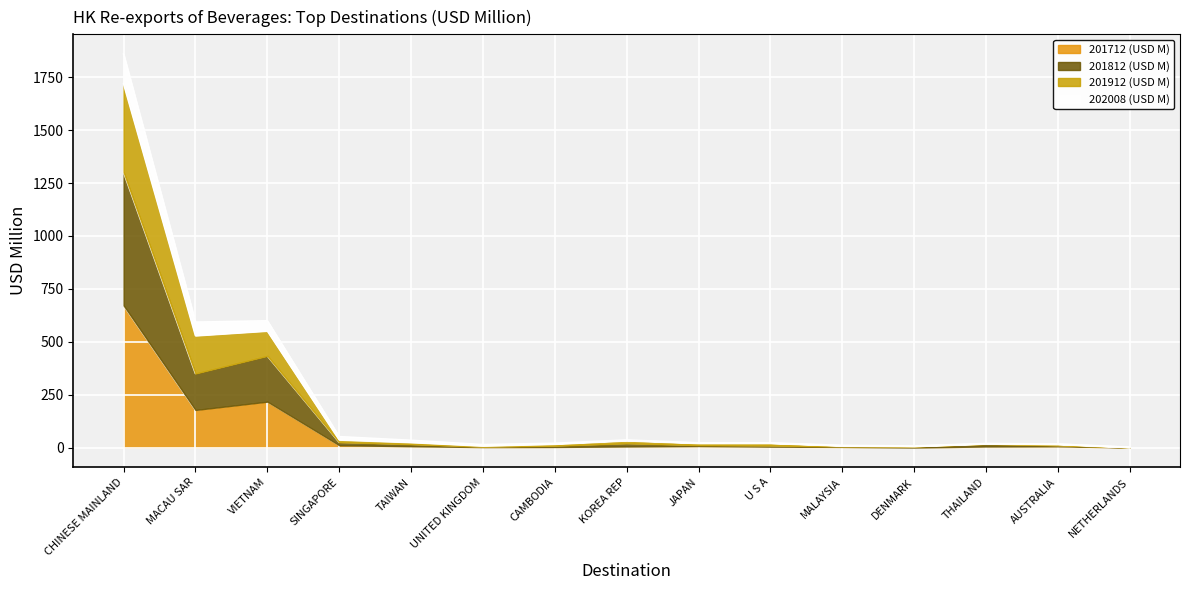

Rank the series at UNITED KINGDOM from highest to lowest value.

201912 (USD M), 202008 (USD M), 201812 (USD M), 201712 (USD M)